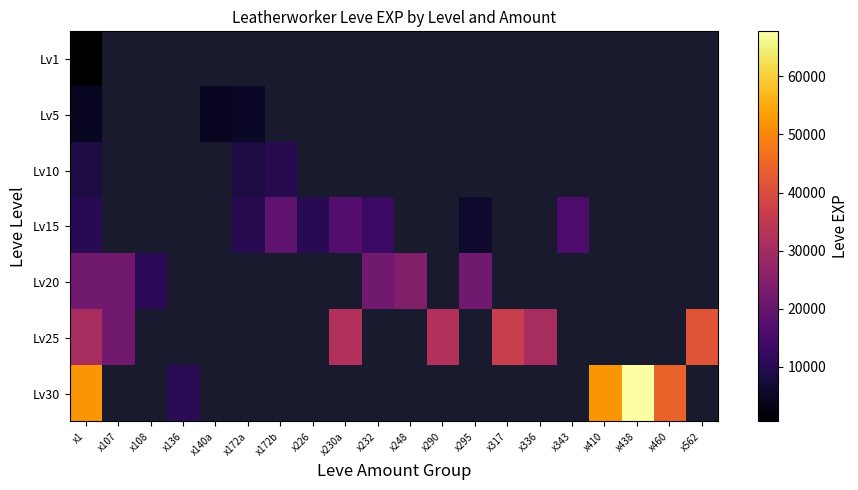

Which series has the widest spread of values?

Lv30